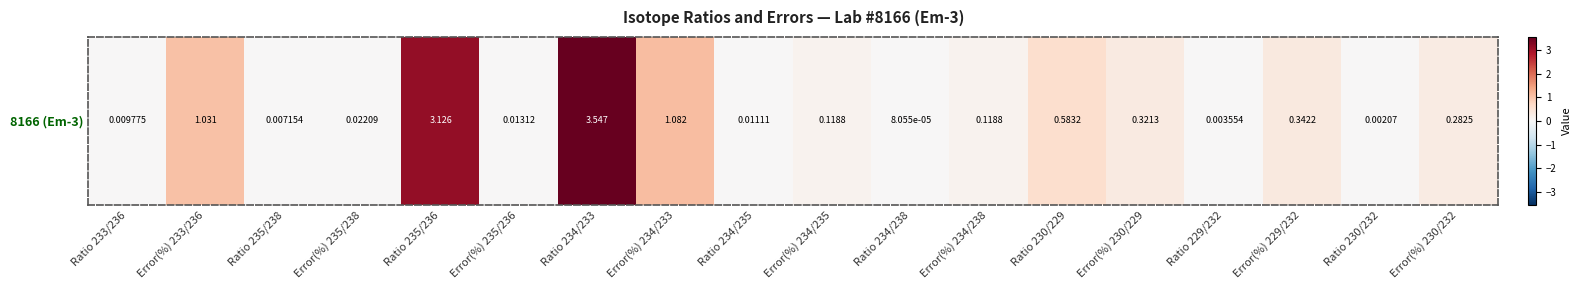

What is the greatest value displayed?

3.5